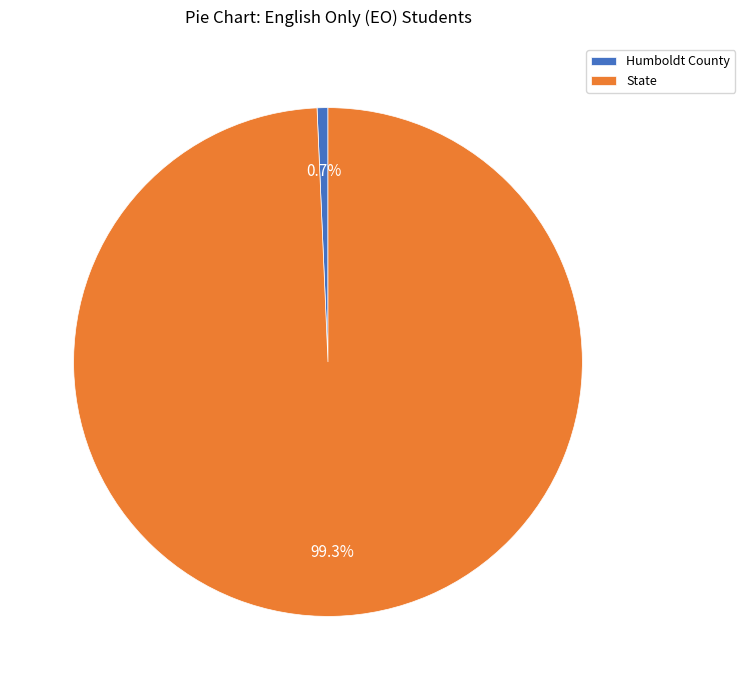

Which category has the biggest portion of the pie?

State